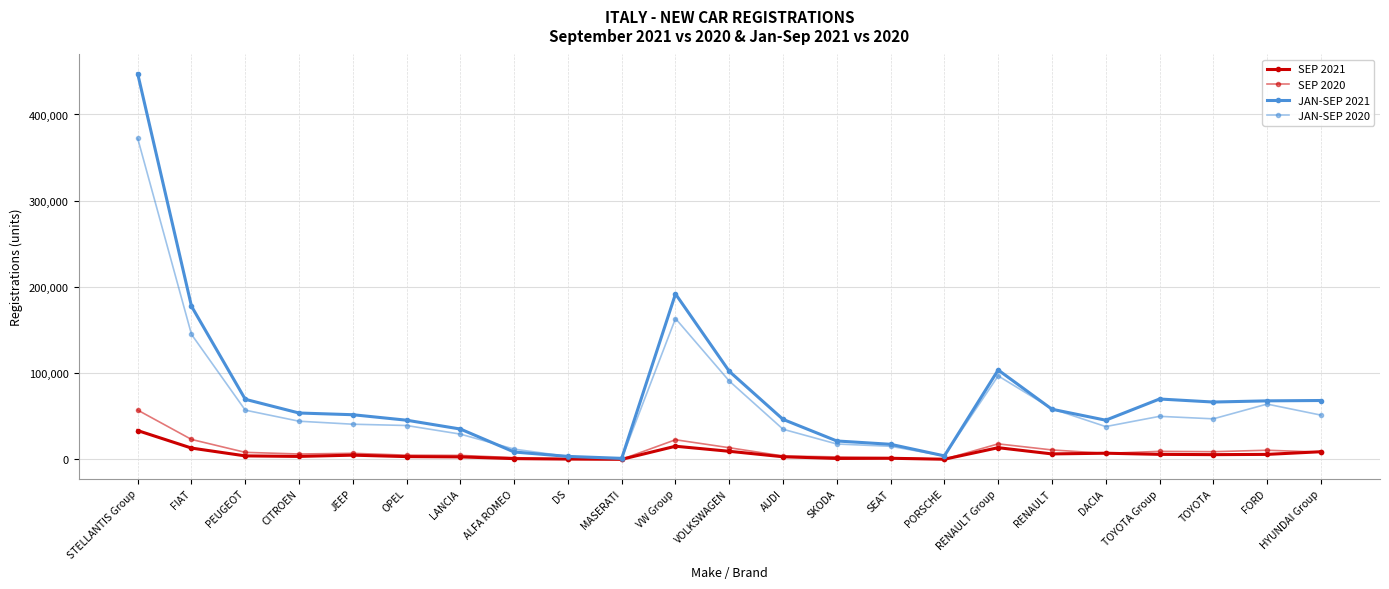

How many lines are shown in the chart?

4